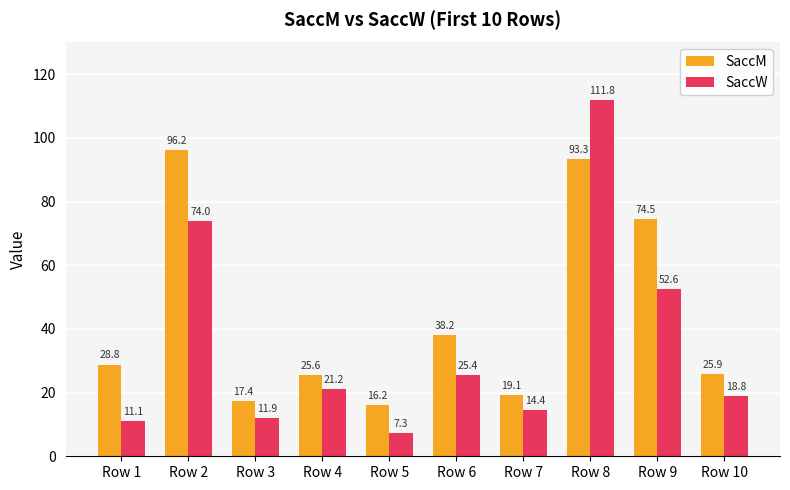

Which category has the highest value in the SaccM series?

Row 2